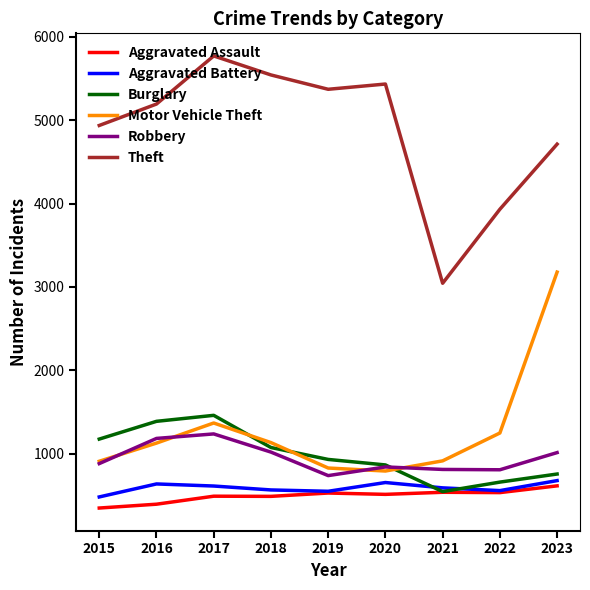

Does the chart have visible grid lines?

No